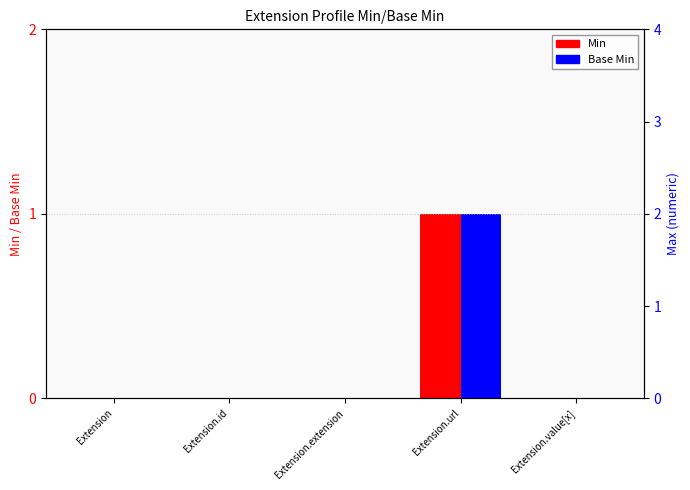

How many positive values does the Min series have?

1